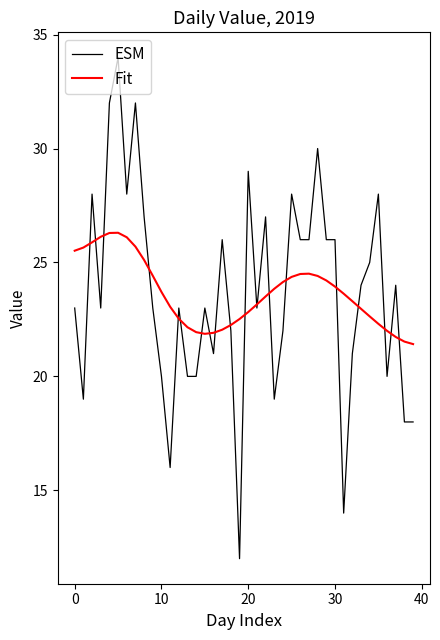

How many categories are shown in the chart?

40